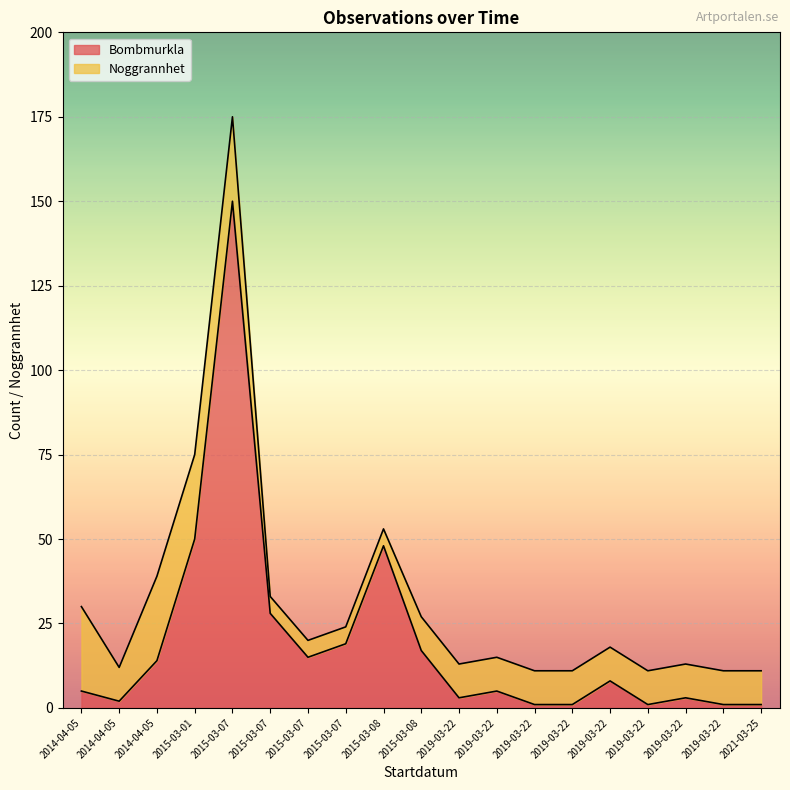

How many lines are shown in the chart?

2